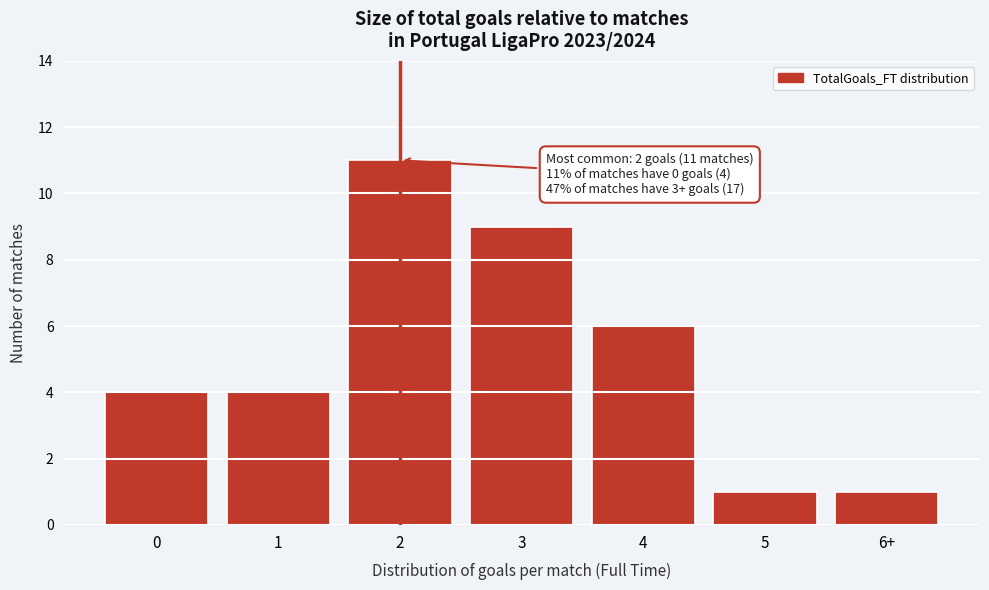

Reading left to right, what are all the values shown in this chart?

4	4	11	9	6	1	1